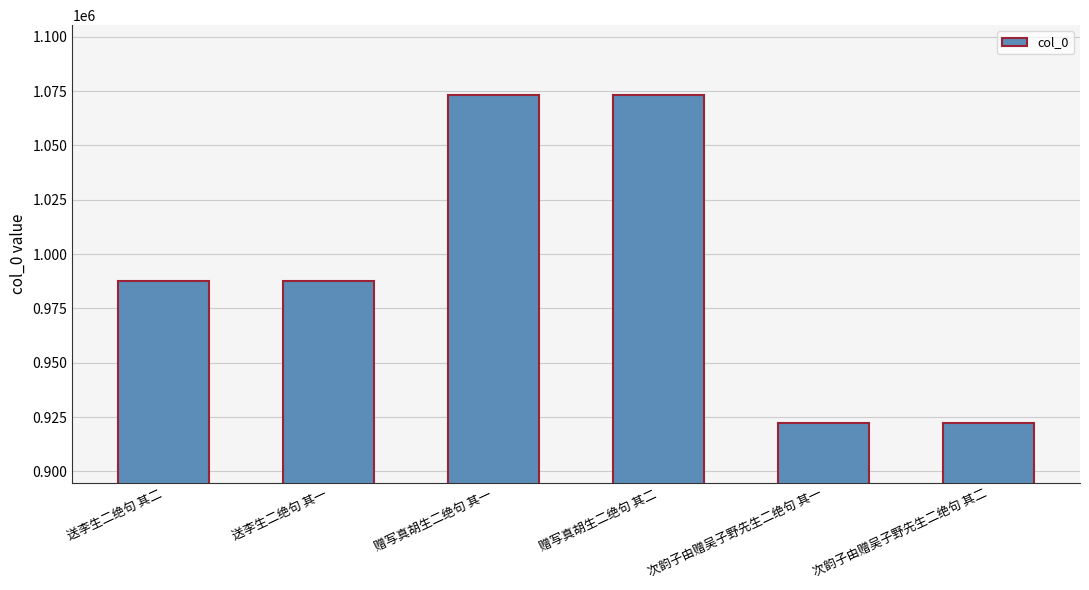

What is the smallest value displayed?

922372